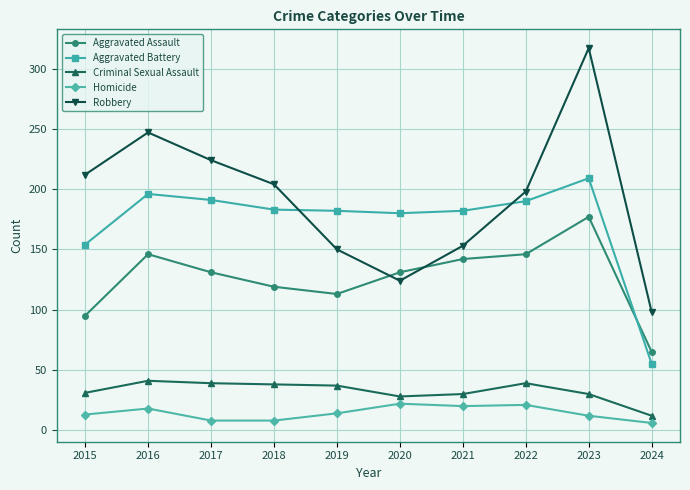

What is the approximate value of Aggravated Assault at 2020?

131